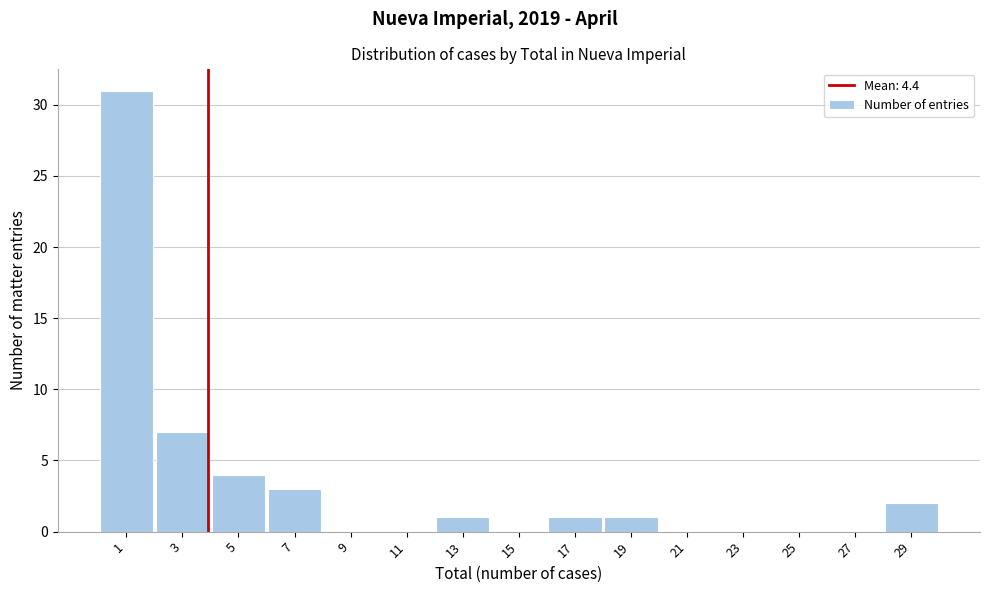

Reading left to right, what are all the values shown in this chart?

1=31	3=7	5=4	7=3	9=0	11=0	13=1	15=0	17=1	19=1	21=0	23=0	25=0	27=0	29=2